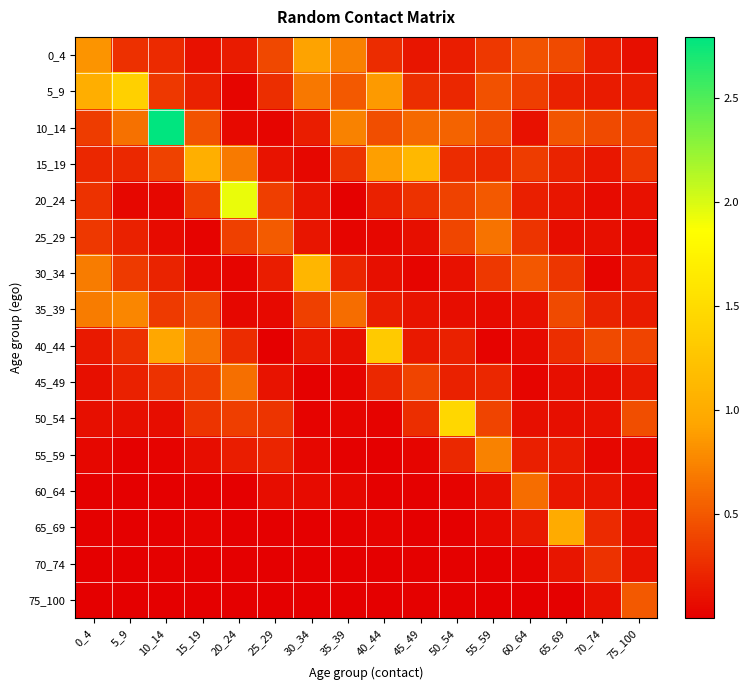

Which has a higher value, 50_54 or 60_64?

60_64